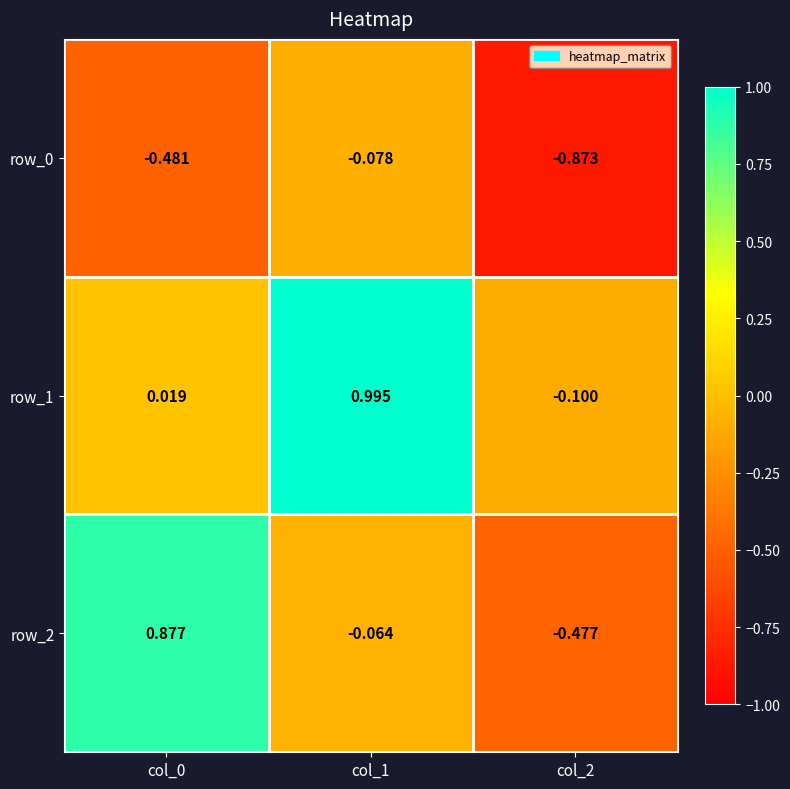

Is the value of row_2 at col_2 greater than the value of row_0 at col_1?

No